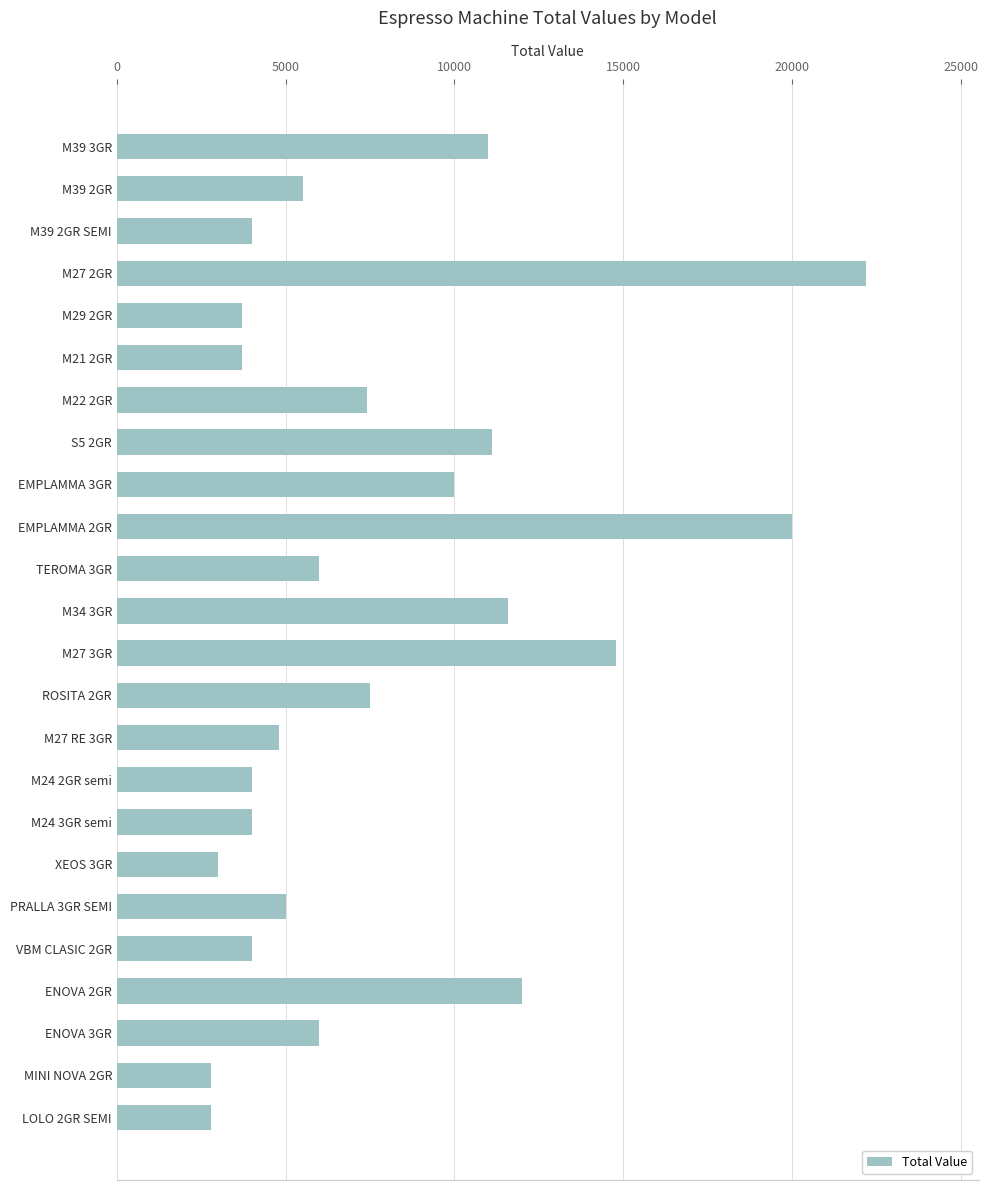

Between LOLO 2GR SEMI and M24 2GR semi, which is larger?

M24 2GR semi